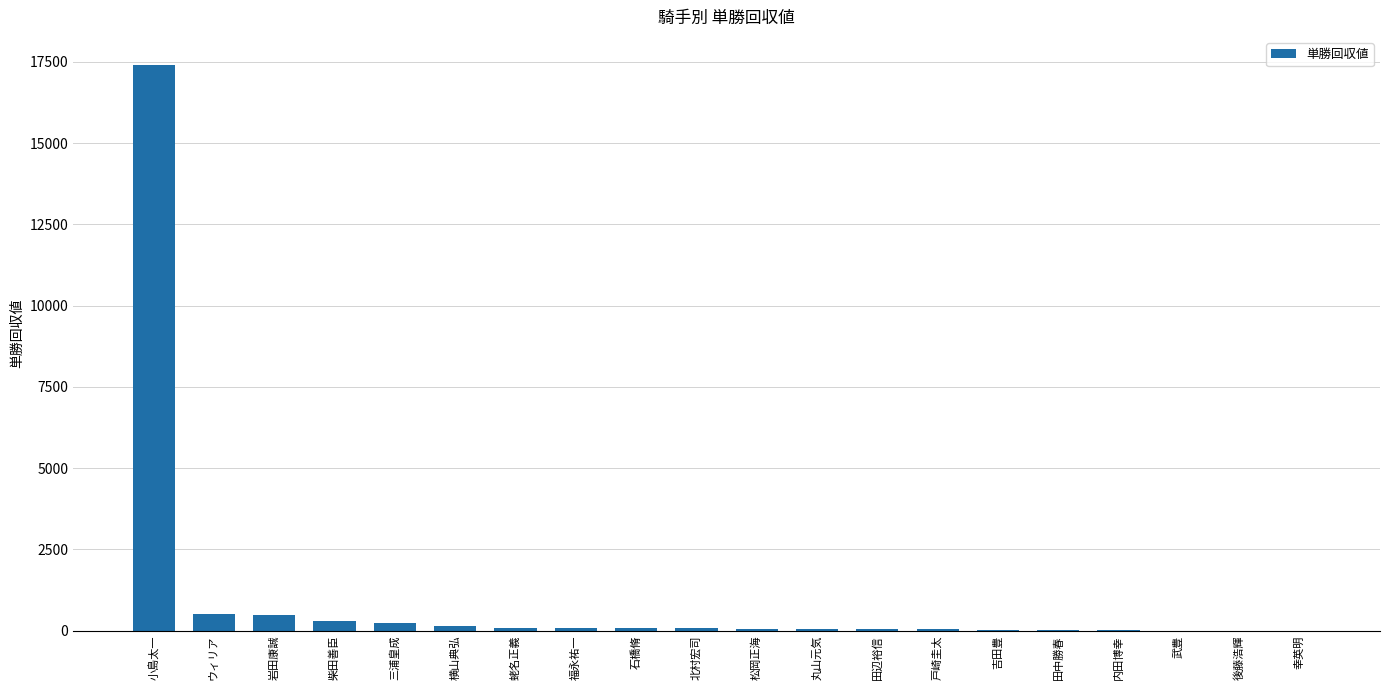

Where does the data first go above 79?

小島太一